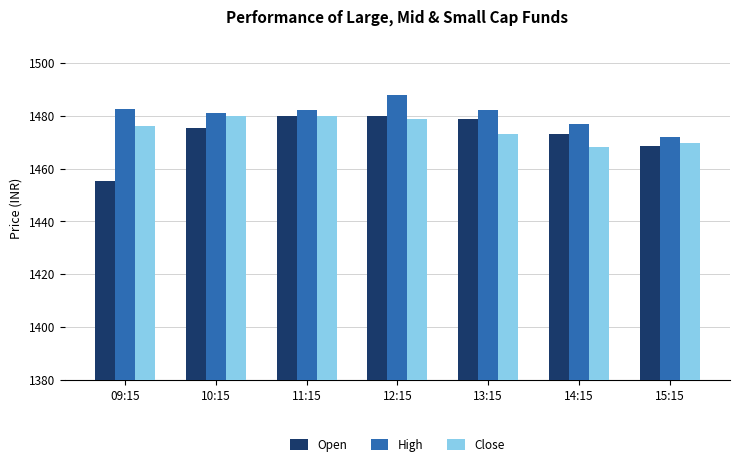

Are the bars grouped side by side (vs. stacked)?

Yes